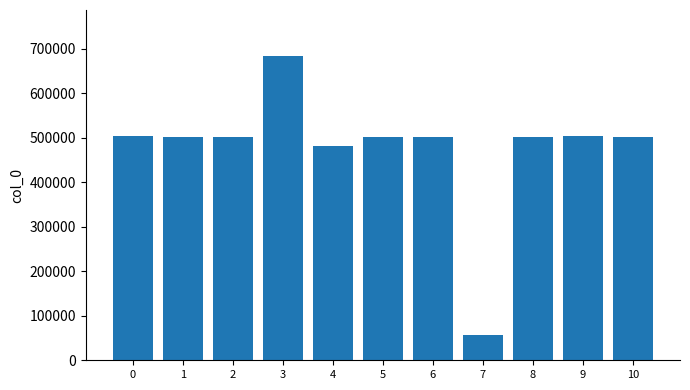

What is the minimum value shown in the chart?

56256